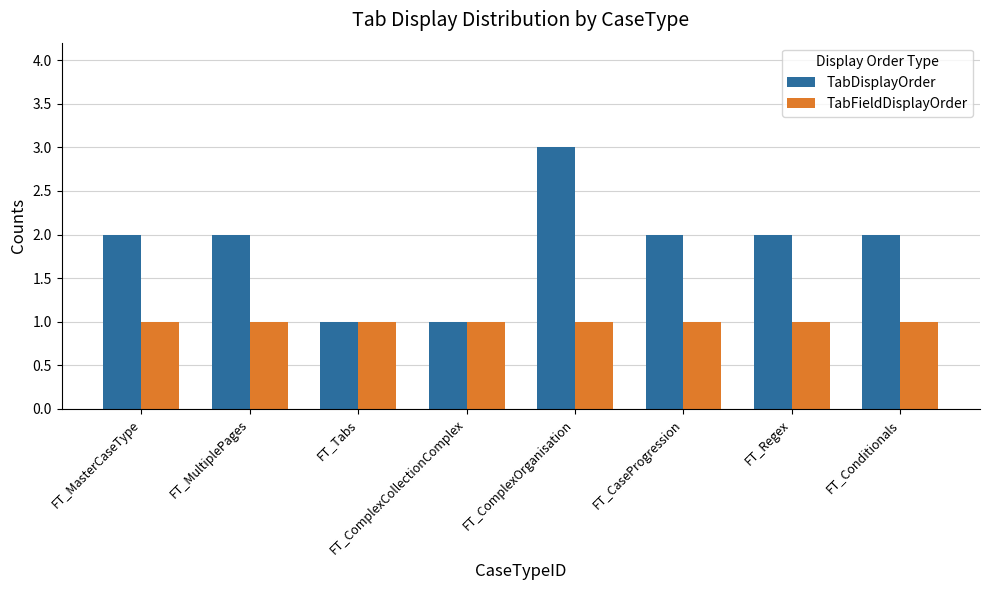

Reading right to left, what are all the values shown in this chart?

TabDisplayOrder: FT_Conditionals=2	FT_Regex=2	FT_CaseProgression=2	FT_ComplexOrganisation=3	FT_ComplexCollectionComplex=1	FT_Tabs=1	FT_MultiplePages=2	FT_MasterCaseType=2
TabFieldDisplayOrder: FT_Conditionals=1	FT_Regex=1	FT_CaseProgression=1	FT_ComplexOrganisation=1	FT_ComplexCollectionComplex=1	FT_Tabs=1	FT_MultiplePages=1	FT_MasterCaseType=1